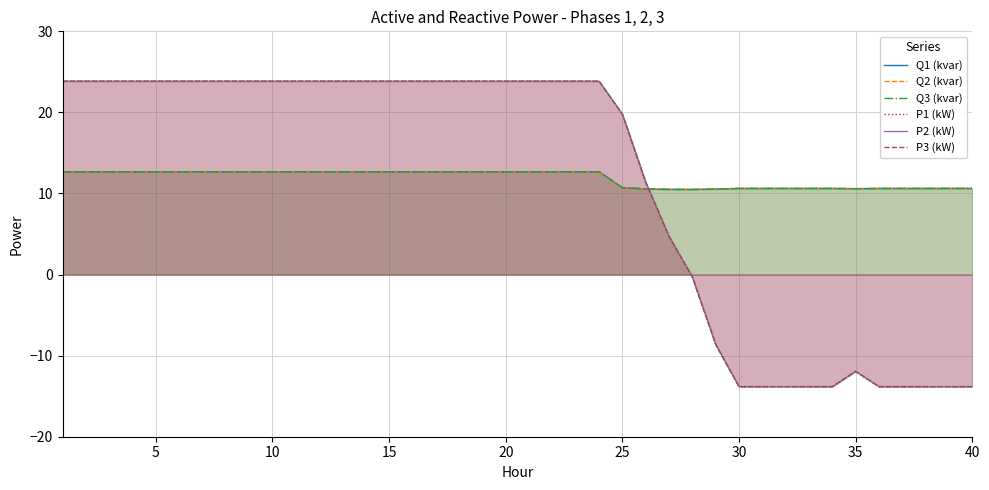

At how many categories does at least one series exceed 2?

40